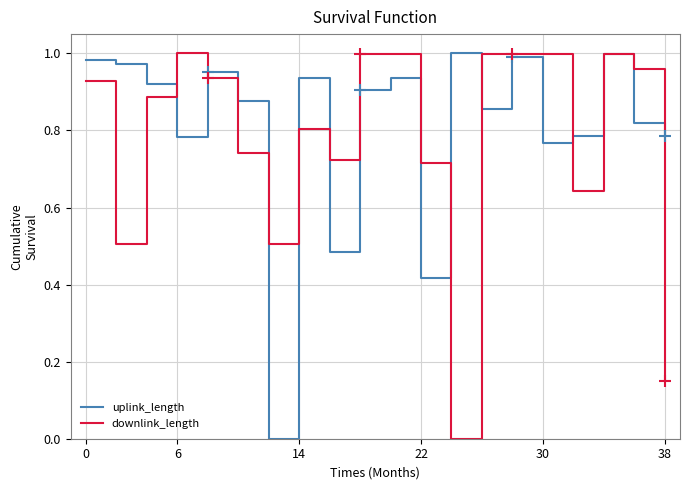

After their last crossing, which series has the higher values: uplink_length or downlink_length?

uplink_length